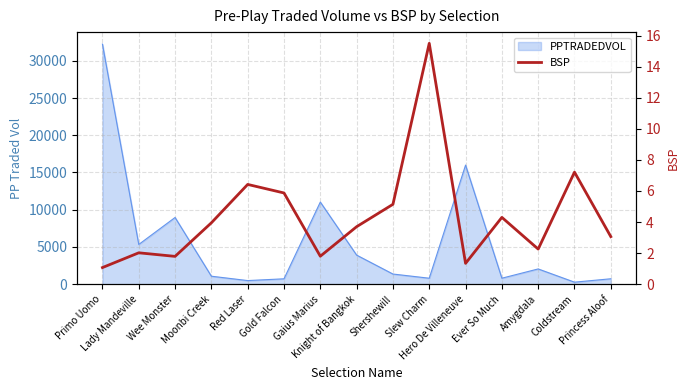

Where does the data first go above 3?

Moonbi Creek